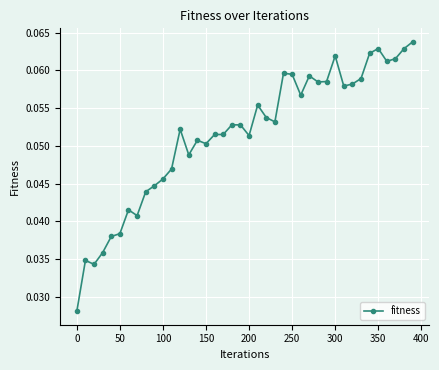

How many values are between 0 and 1?

40